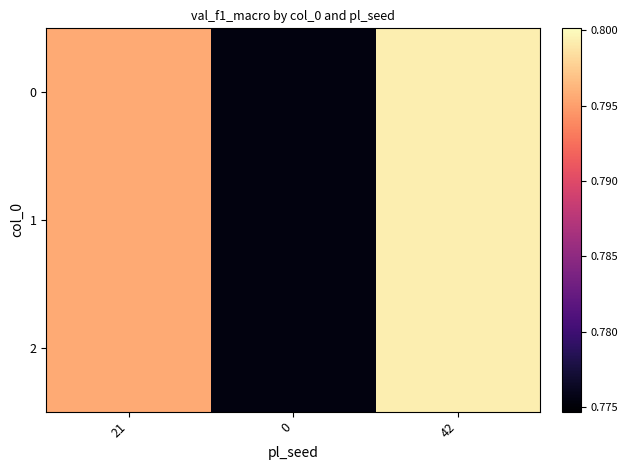

What is the smallest value displayed?

0.8